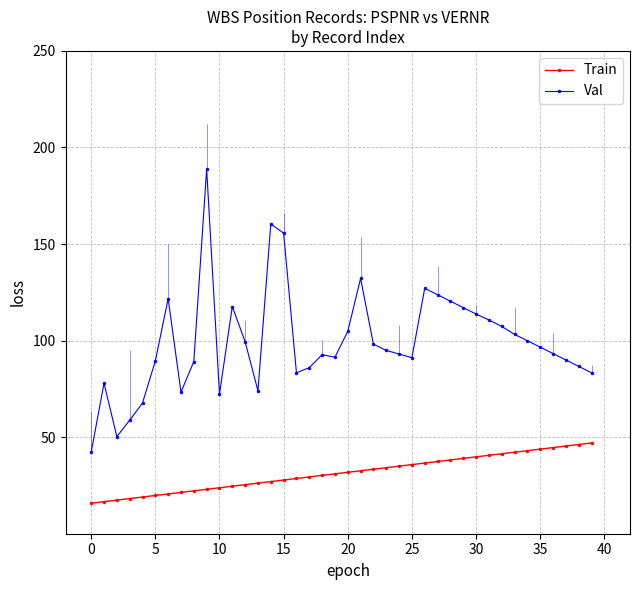

What is the maximum value for Val?

188.8